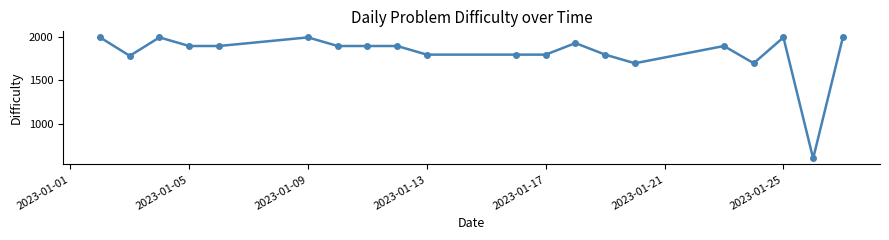

True or false: the data has more than 2 interior local peaks.

True